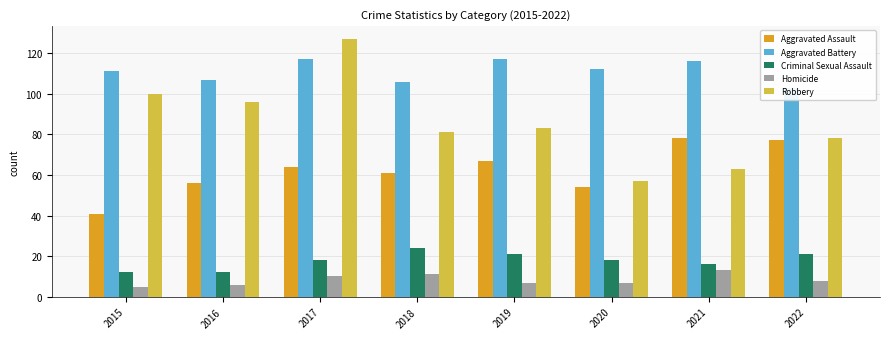

What is the highest value of the Criminal Sexual Assault series?

24